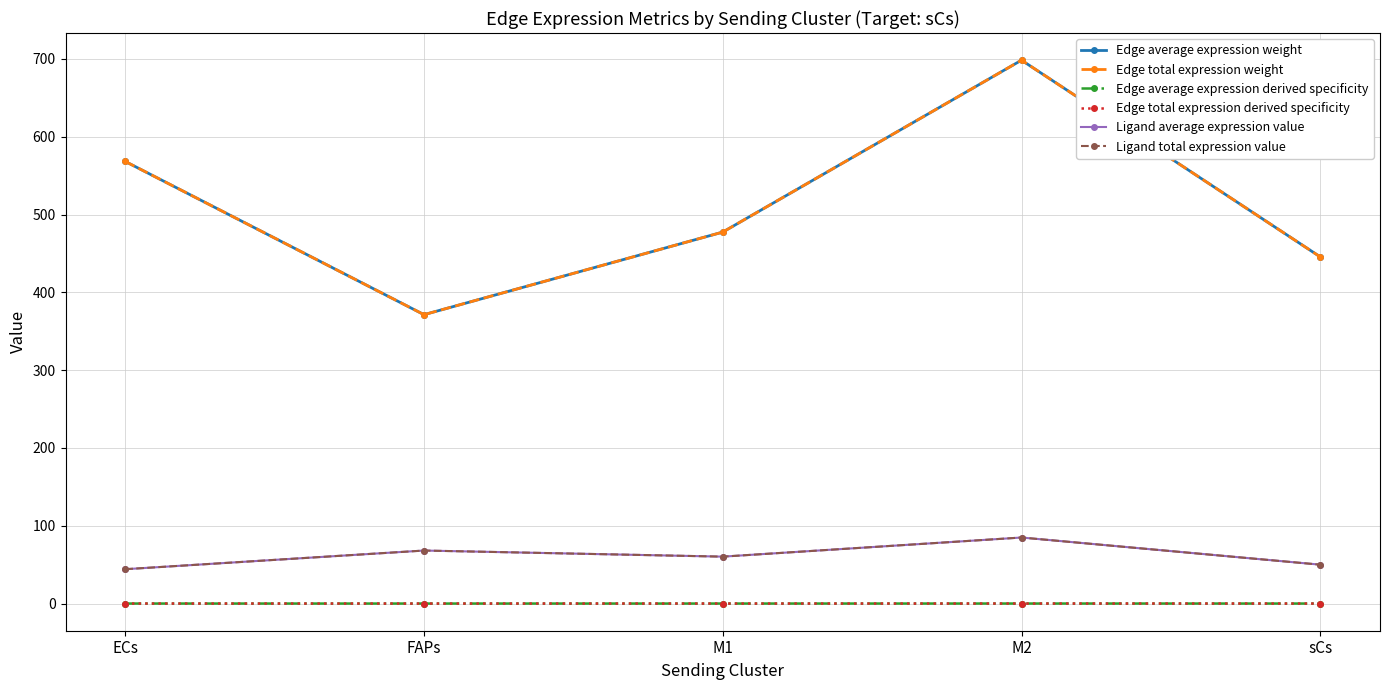

Between M2 and sCs, which series saw the biggest shift?

Edge average expression weight